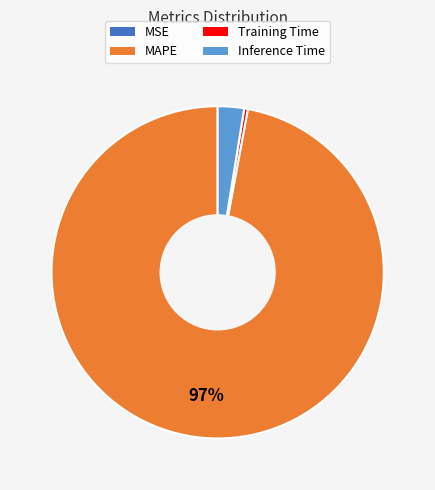

Is there a majority slice in this chart?

Yes